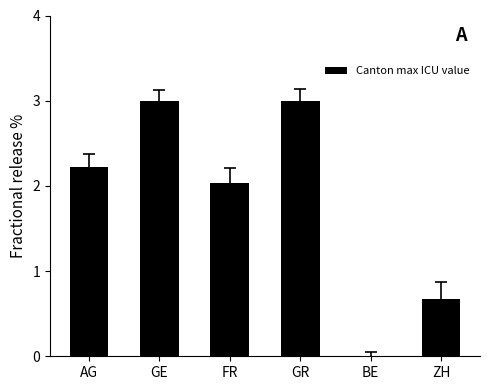

What is the greatest value displayed?

3.0